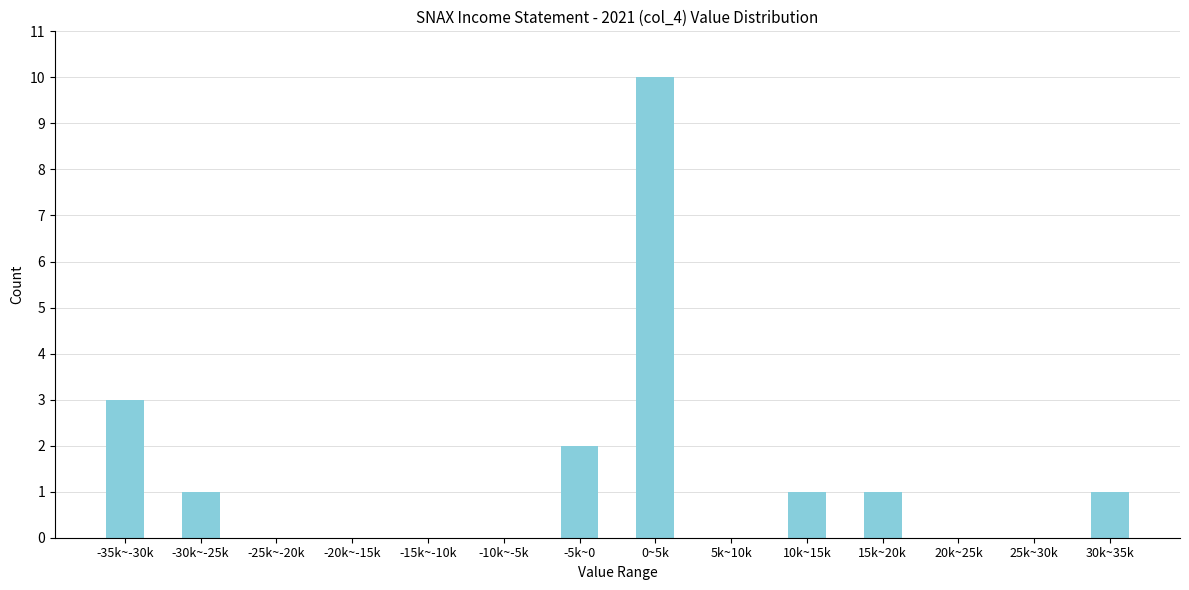

Reading left to right, what are all the values shown in this chart?

-35k~-30k=3	-30k~-25k=1	-25k~-20k=0	-20k~-15k=0	-15k~-10k=0	-10k~-5k=0	-5k~0=2	0~5k=10	5k~10k=0	10k~15k=1	15k~20k=1	20k~25k=0	25k~30k=0	30k~35k=1